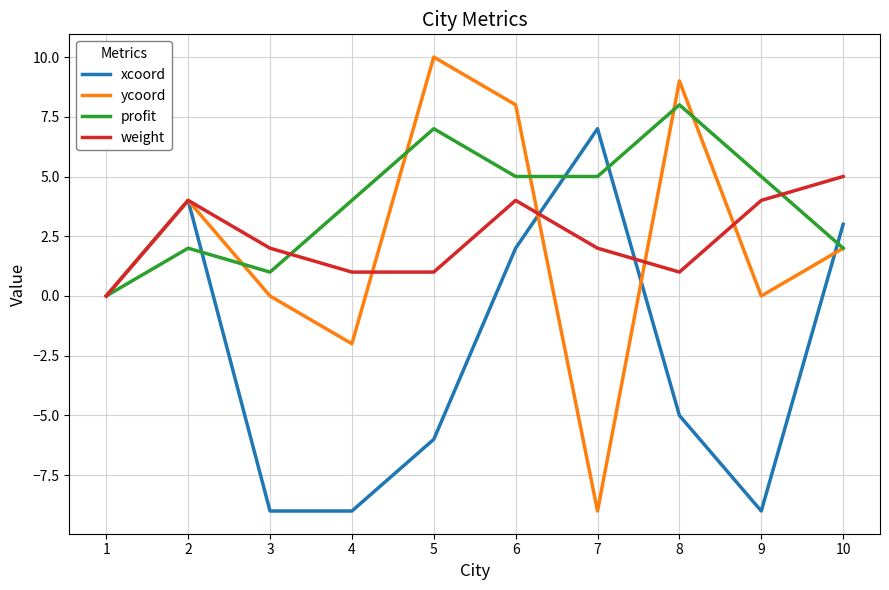

How many series are shown in this chart?

4